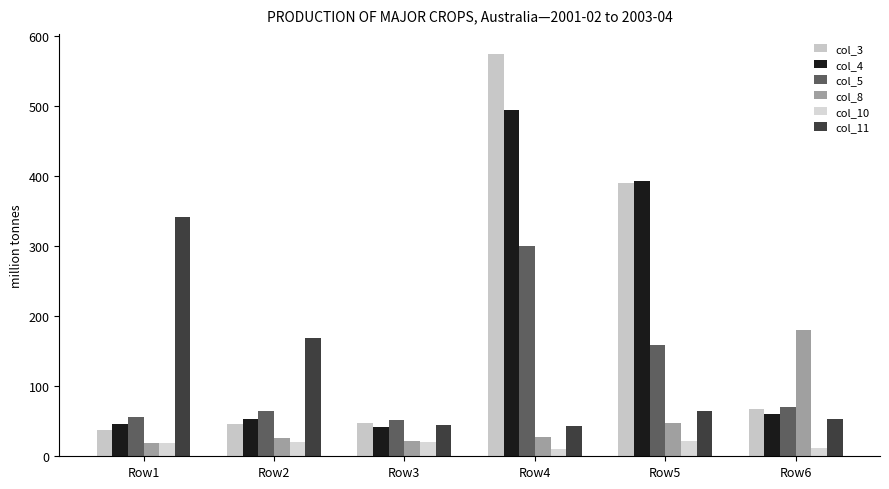

Is the value of col_8 at Row2 greater than the value of col_11 at Row6?

No